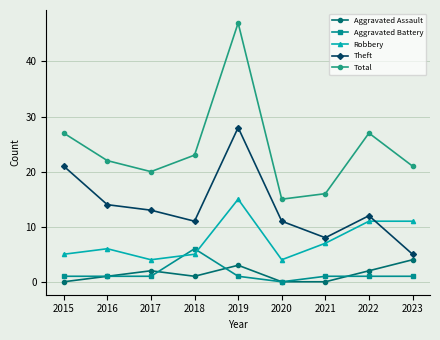

Count the number of categories in the chart.

9